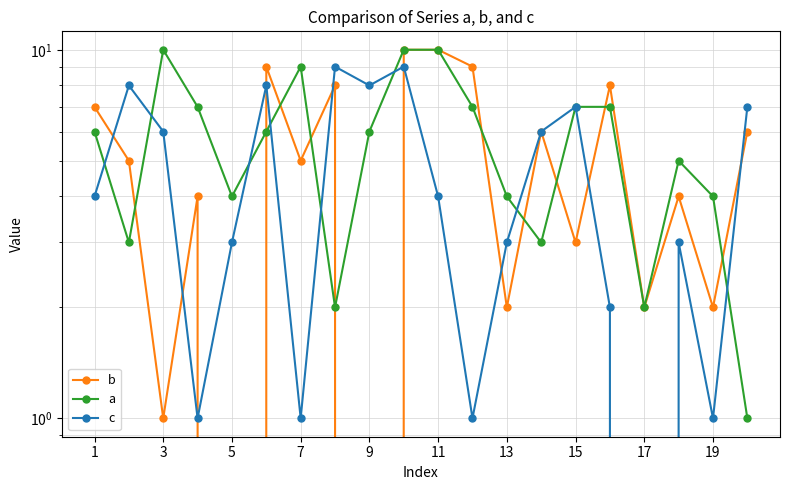

At how many categories does at least one series exceed 6?

14